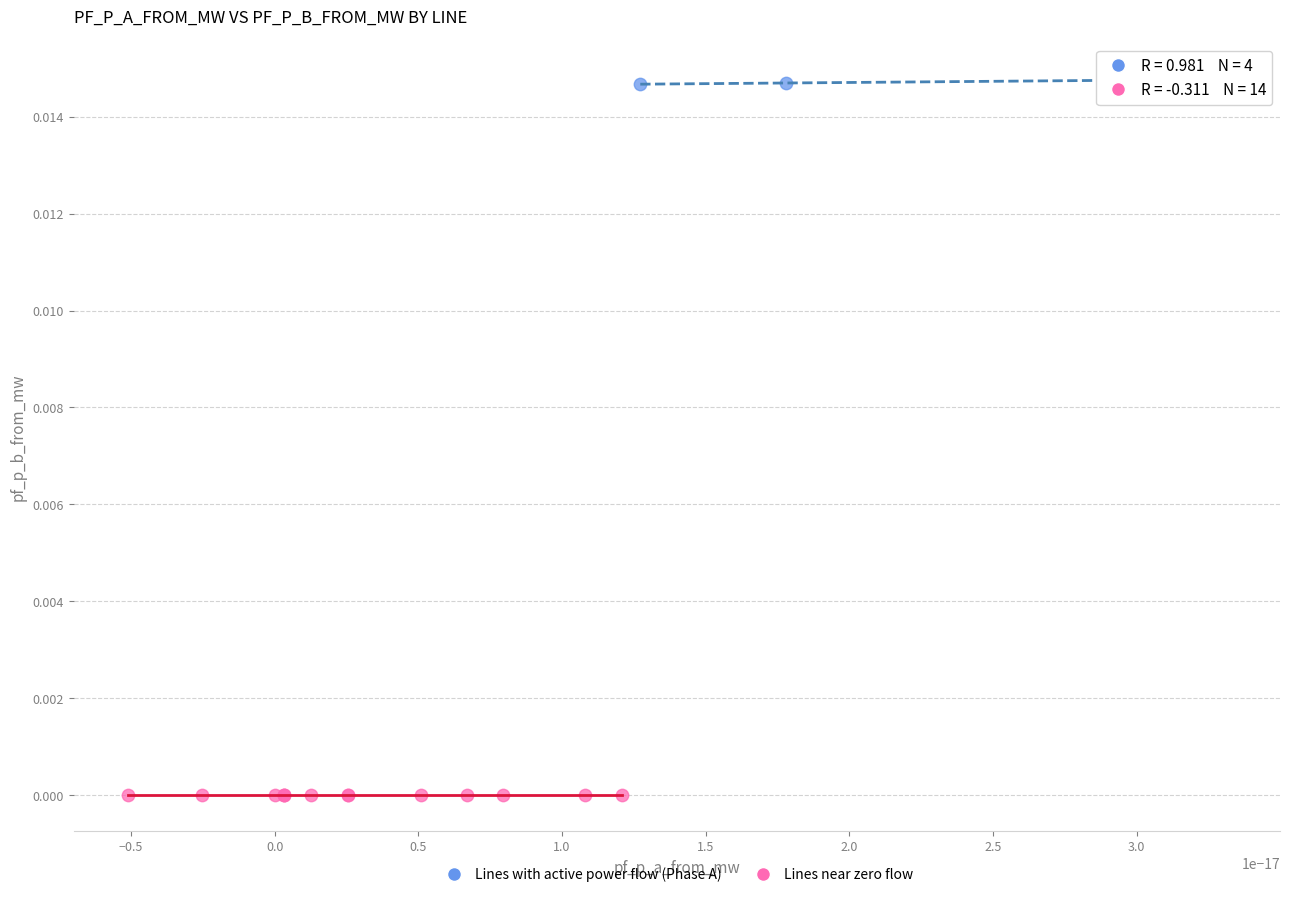

Which series reaches the minimum Y coordinate?

Lines near zero flow